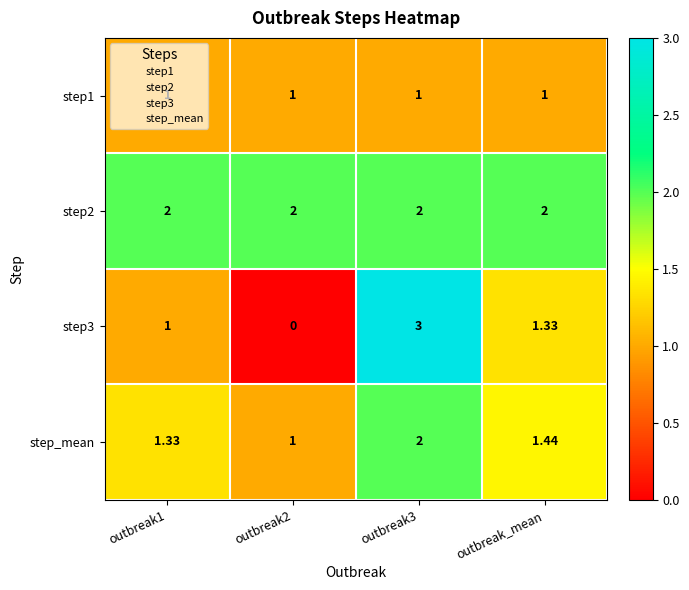

Is the value of step3 at outbreak3 greater than the value of step2 at outbreak2?

Yes